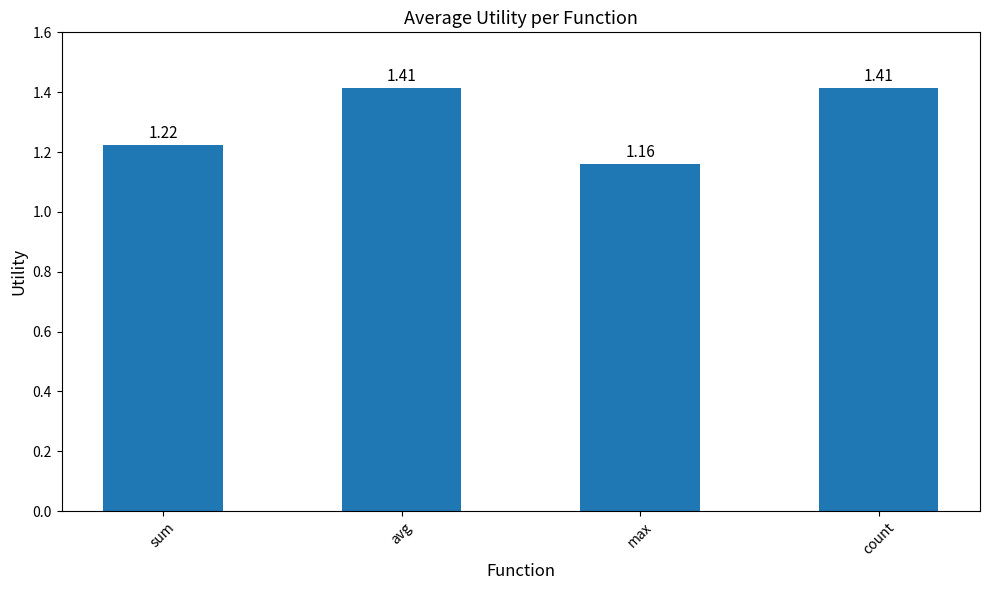

Which has a higher value, sum or max?

sum